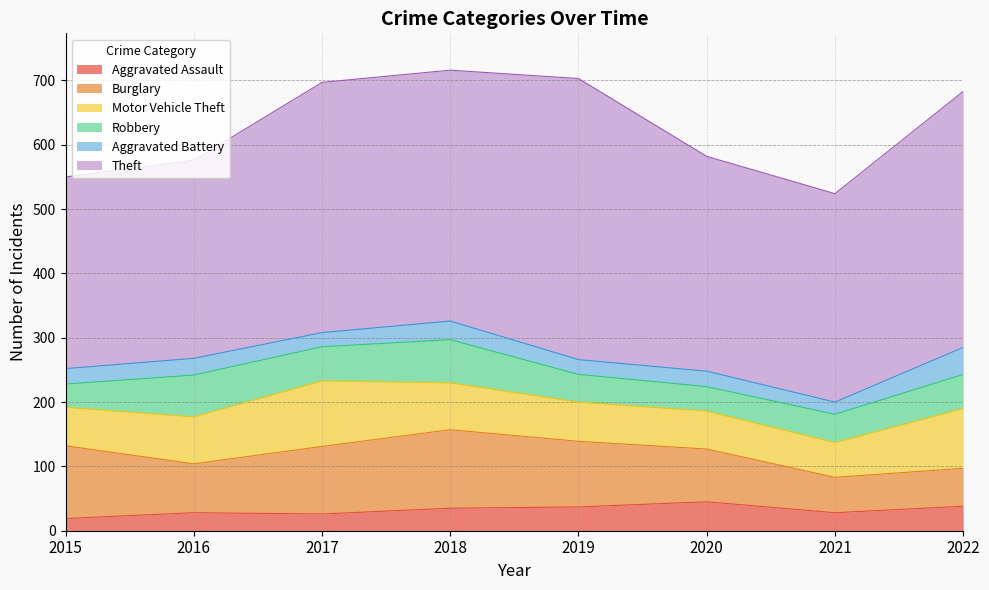

Between 2015 and 2019, which is larger?

2019